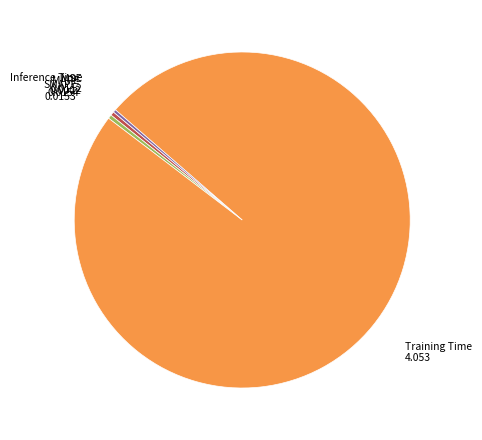

Is there any slice that represents more than half of the pie?

Yes